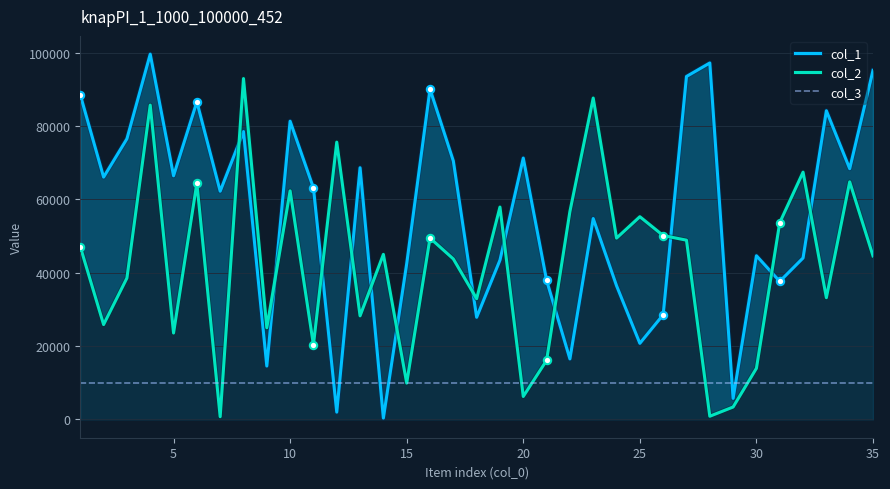

Is the value of col_1 at 17 greater than the value of col_2 at 21?

No